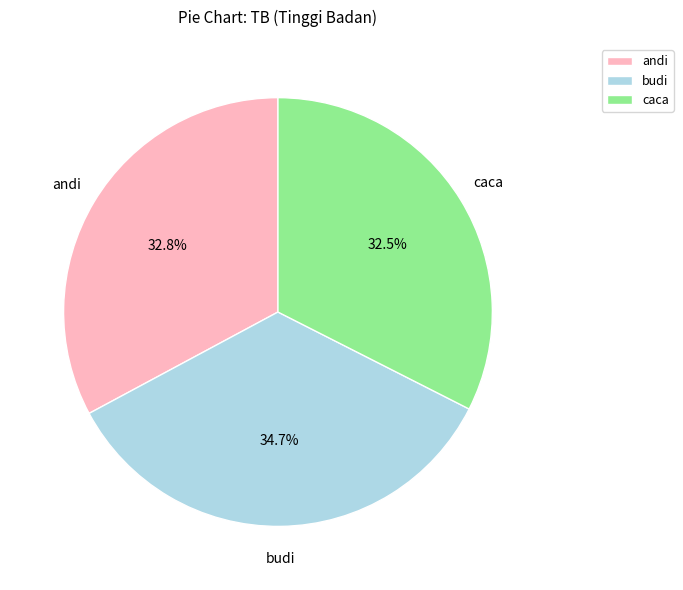

Count the number of slices in the pie.

3